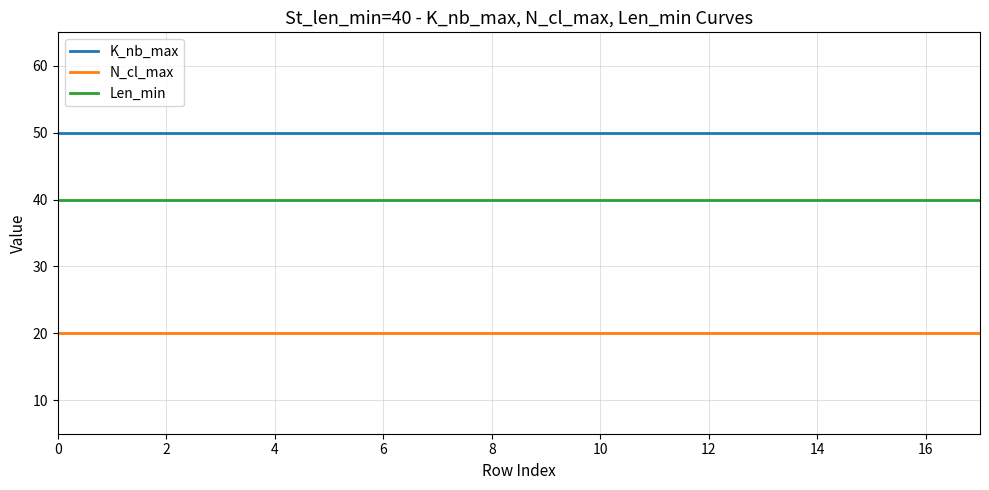

What is the smallest value displayed?

20